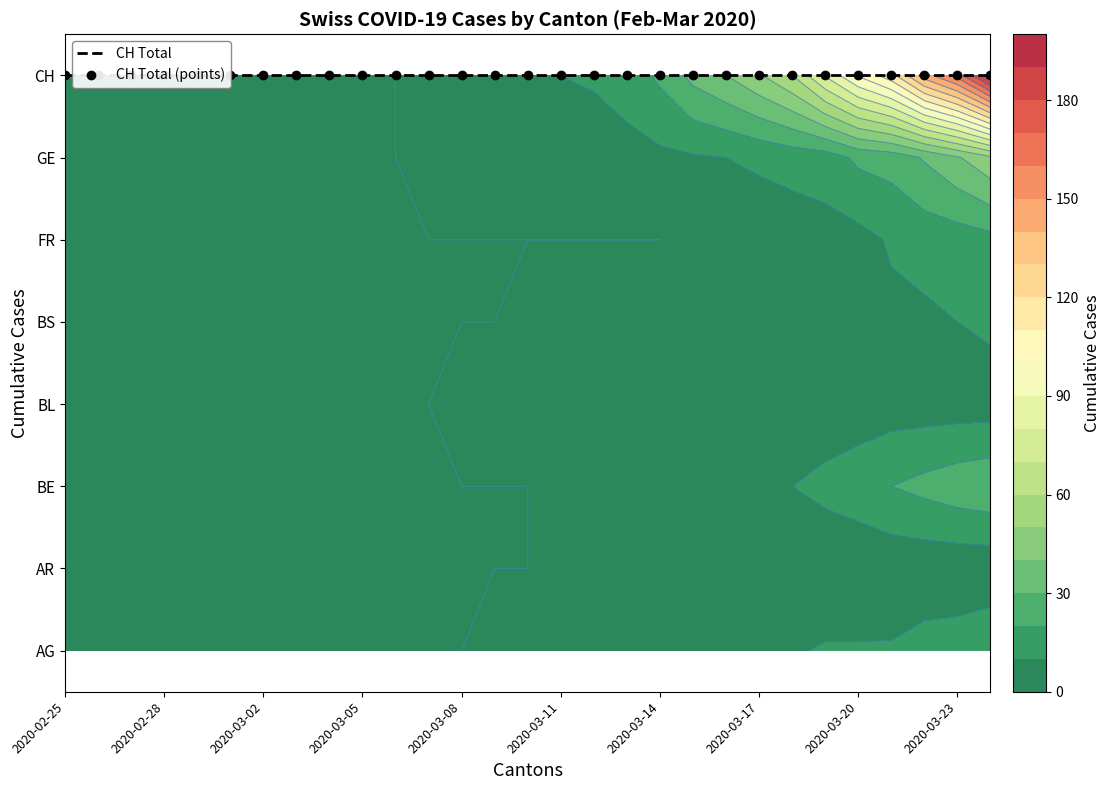

What is the greatest value displayed?

199